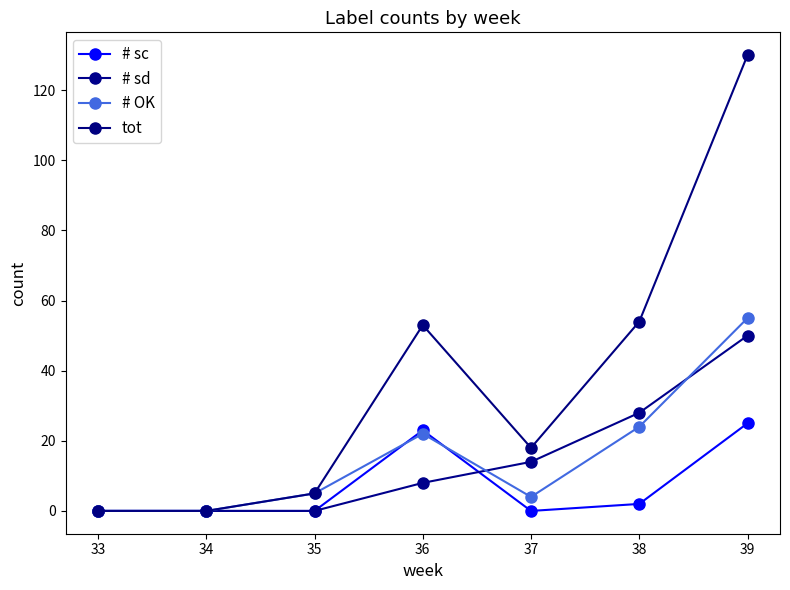

The # OK series shows 41 at 37. True or false?

False